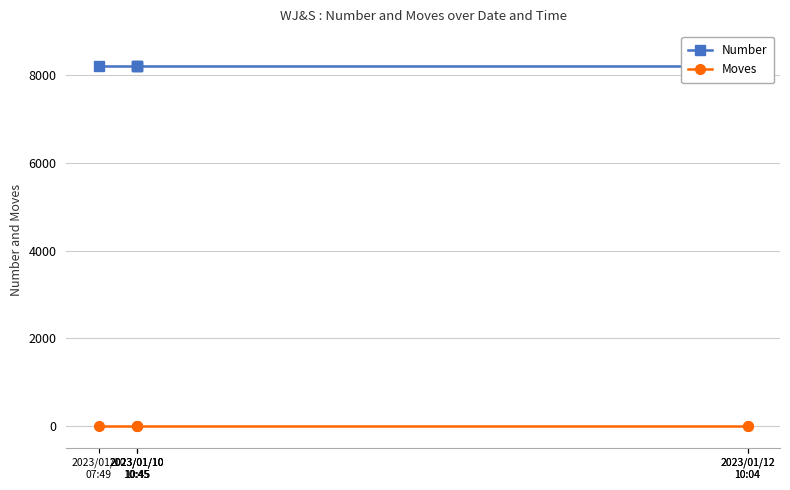

Rank the series by their maximum value, from highest to lowest.

Number, Moves